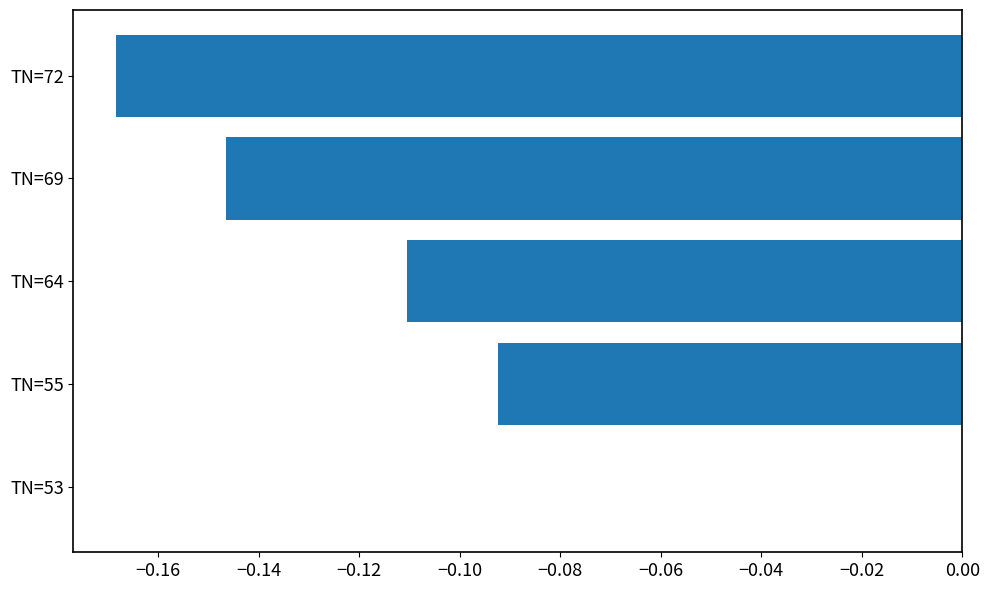

Which has a higher value, TN=69 or TN=53?

TN=53